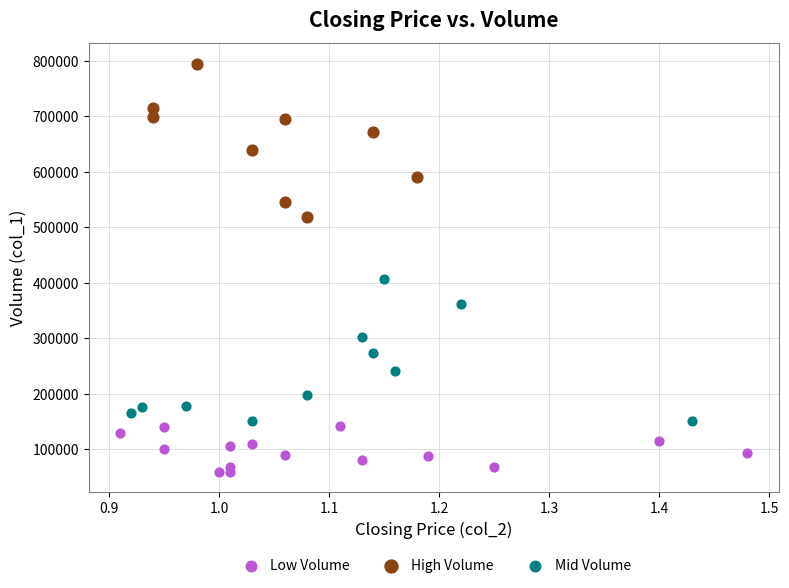

Which series reaches the maximum Y coordinate?

High Volume